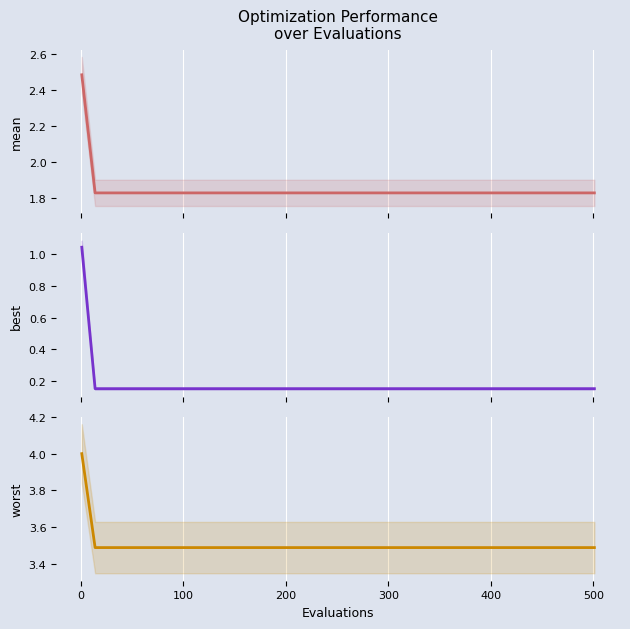

True or false: mean and worst intersect in this chart.

False